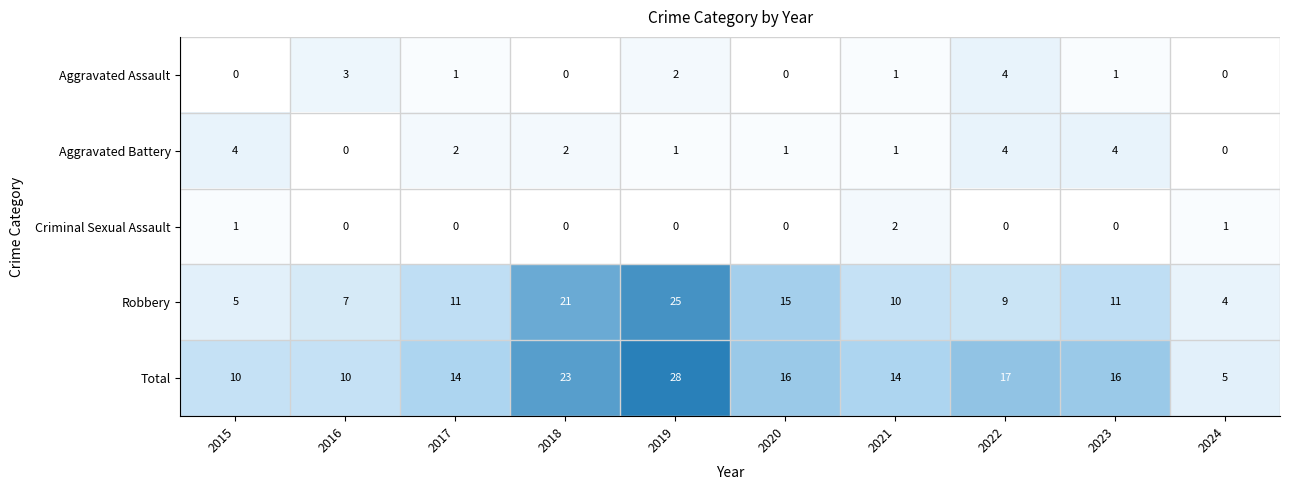

What is the average value of the Total series?

15